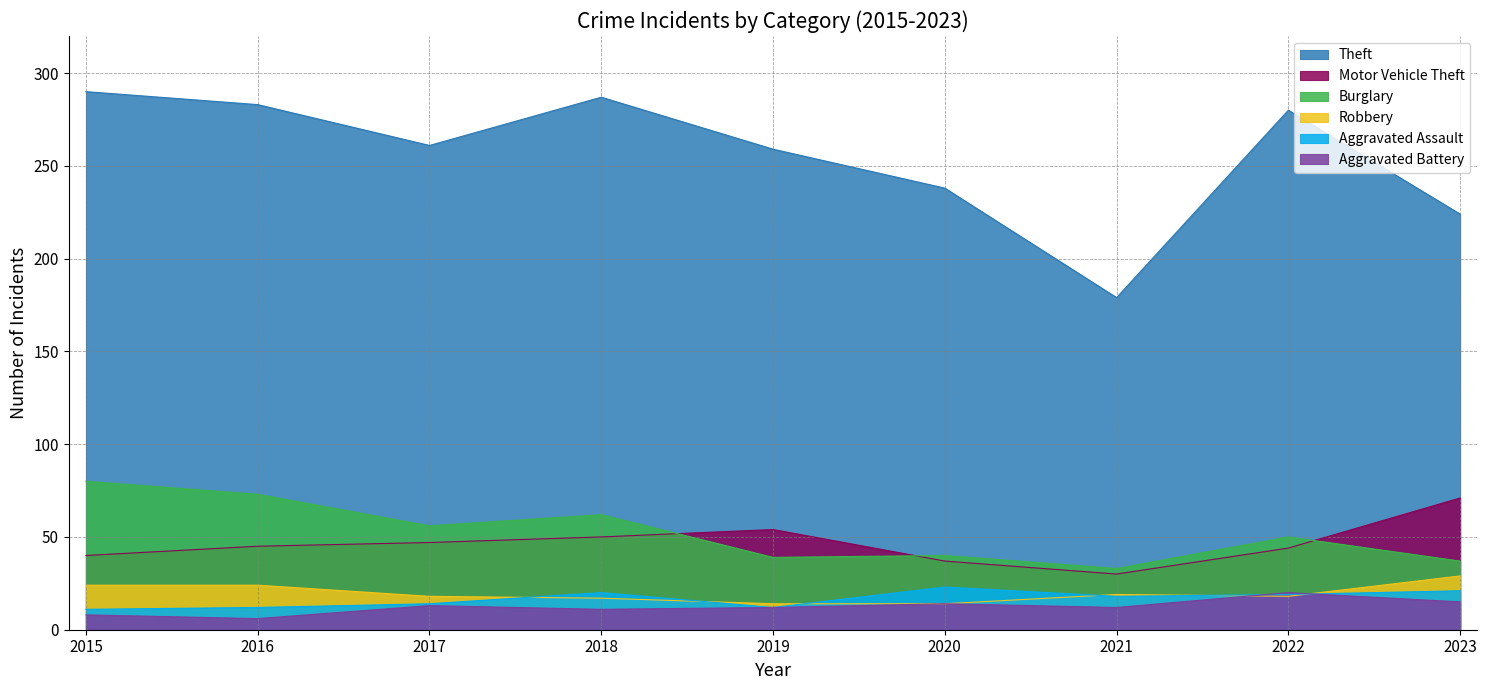

At which label does Robbery reach its peak?

2023